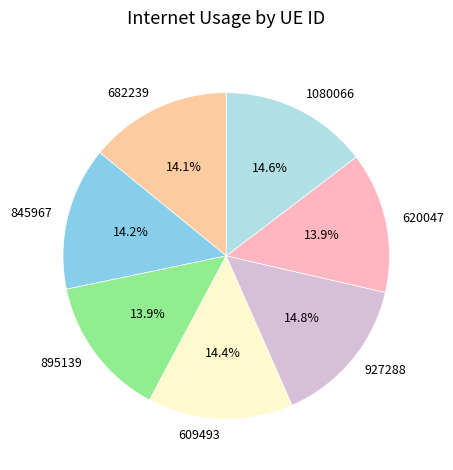

Approximately how many times larger is the value at 895139 compared to 620047?

1.0